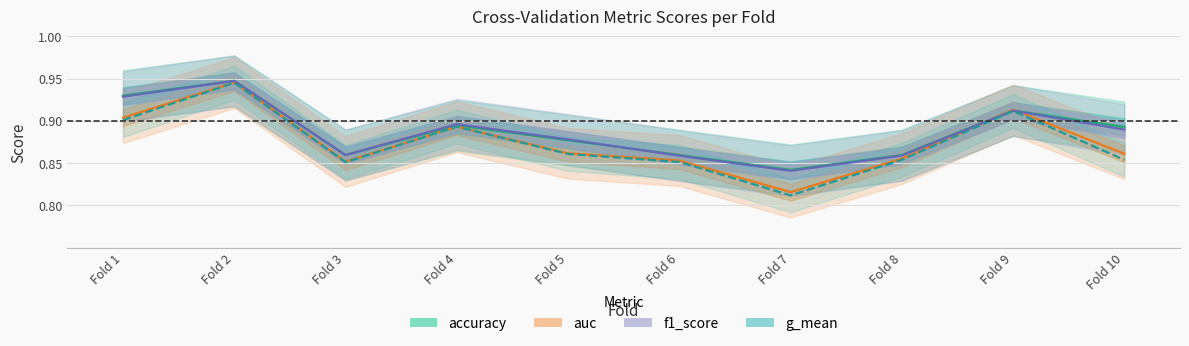

At Fold 4, list the series in order from largest to smallest.

f1_score, accuracy, auc, g_mean